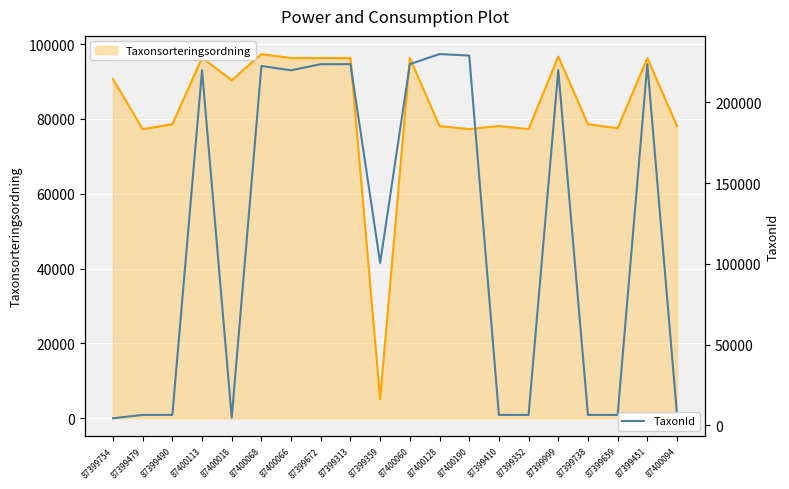

Does the chart display data point markers on the line(s)?

No